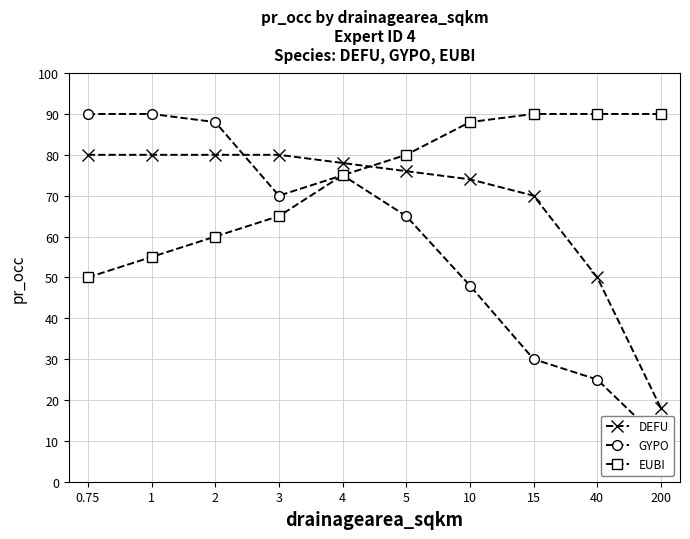

What is the approximate value of EUBI at 15?

90